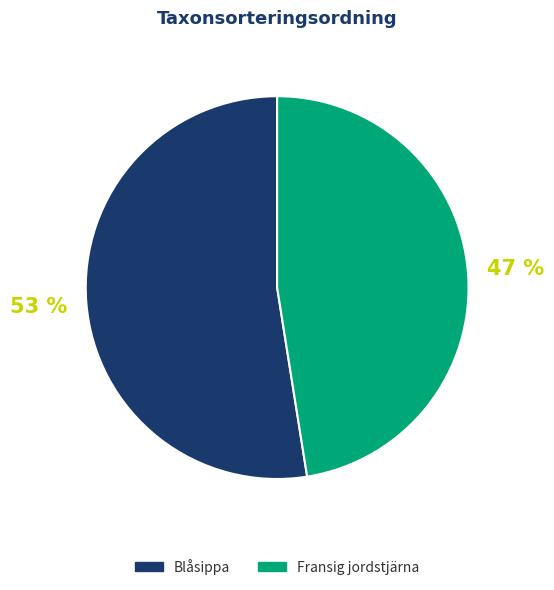

How many segments does this pie chart have?

2